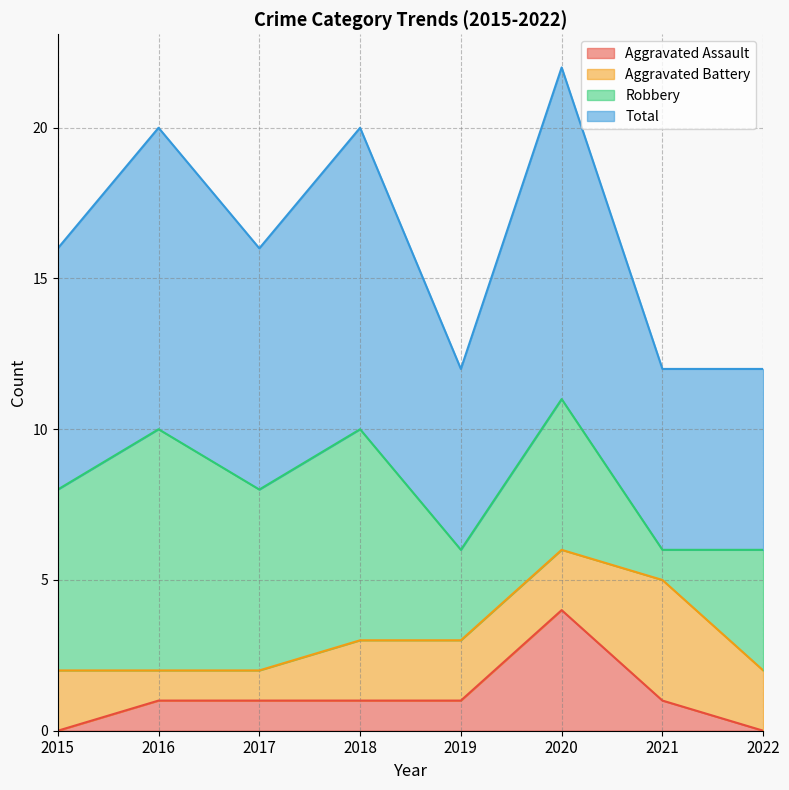

List the labels in order of Aggravated Assault value, largest first.

2020, 2016, 2017, 2018, 2019, 2021, 2015, 2022